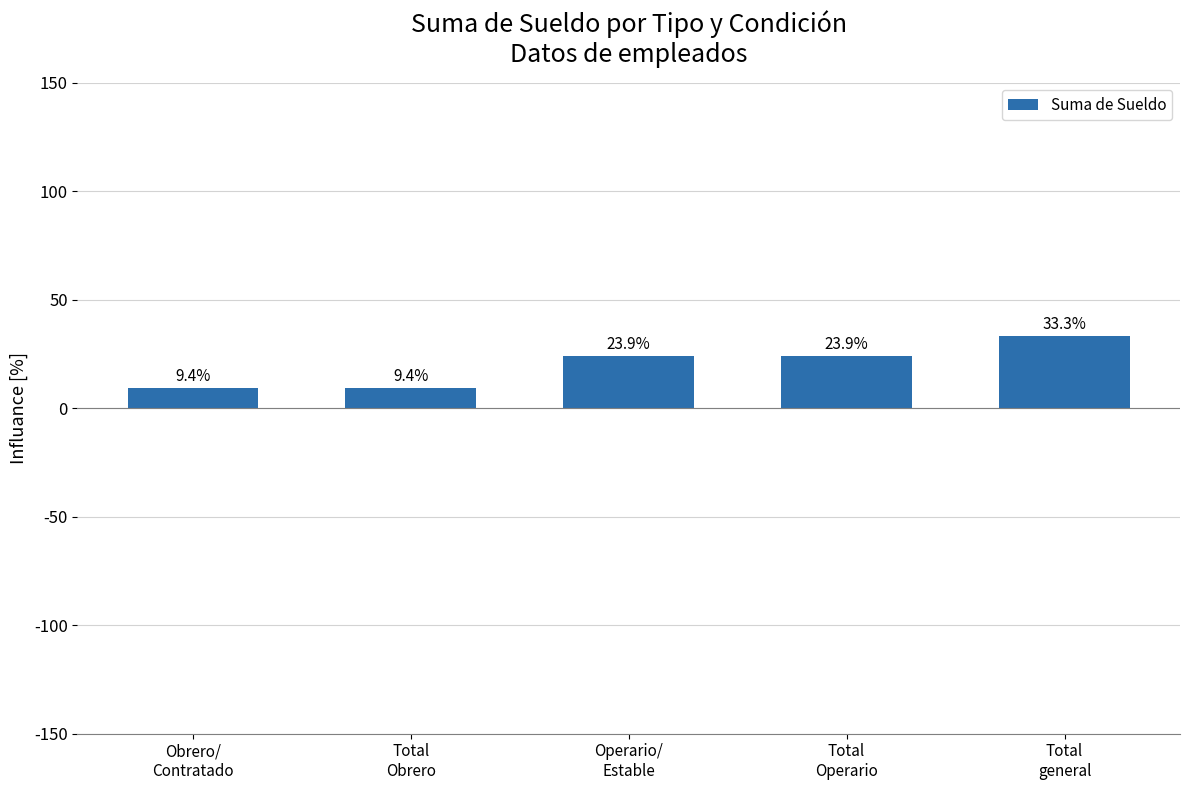

What is the sum of all values?

100.0